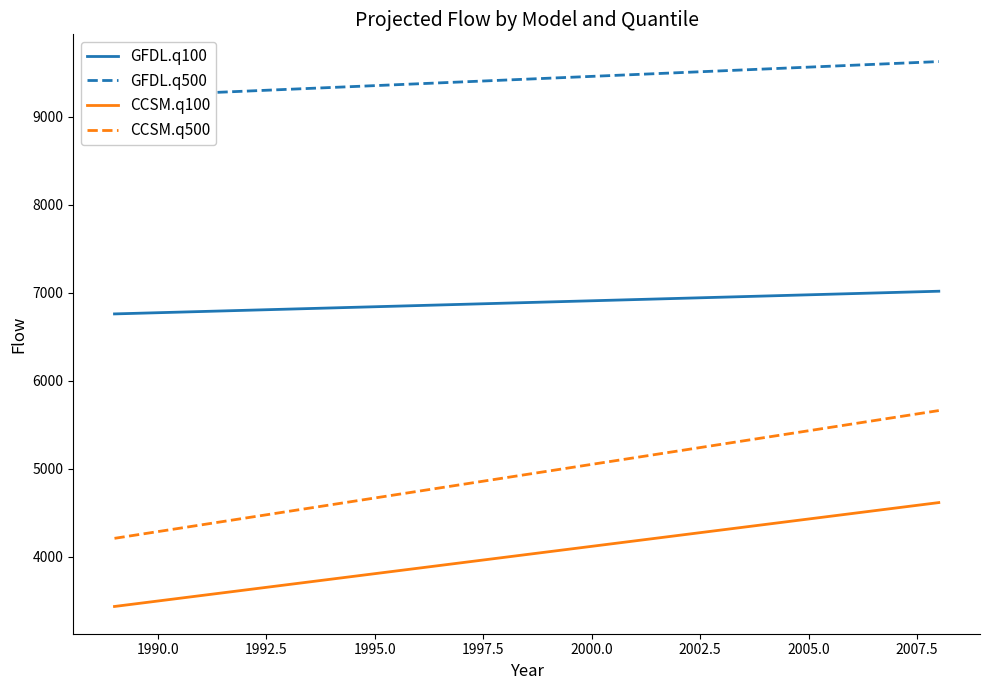

What is the greatest value displayed?

9625.0